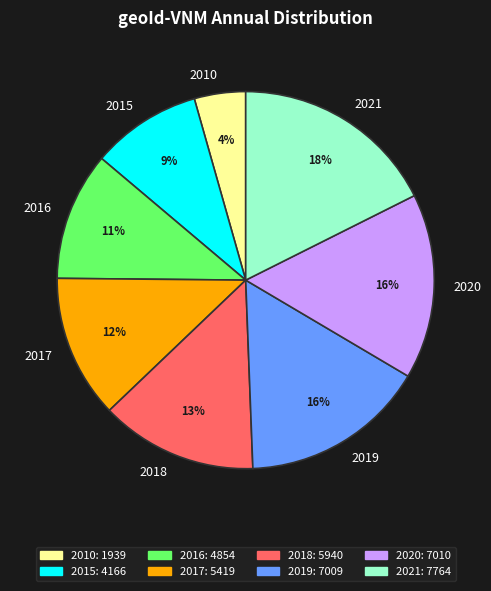

The 2017 slice represents 6% of the pie. True or false?

False